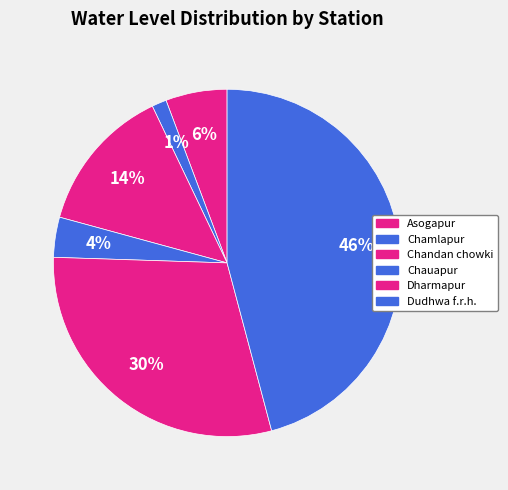

How many segments does this pie chart have?

6